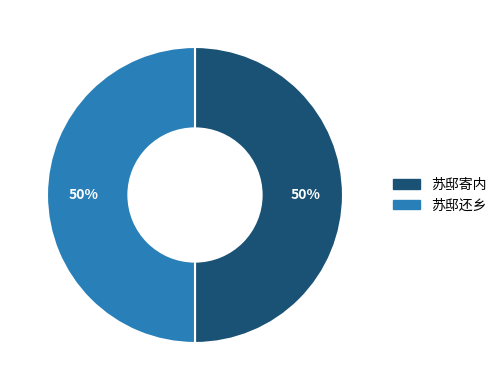

What is the ratio of the value at 苏邸还乡 to the value at 苏邸寄内?

1.0